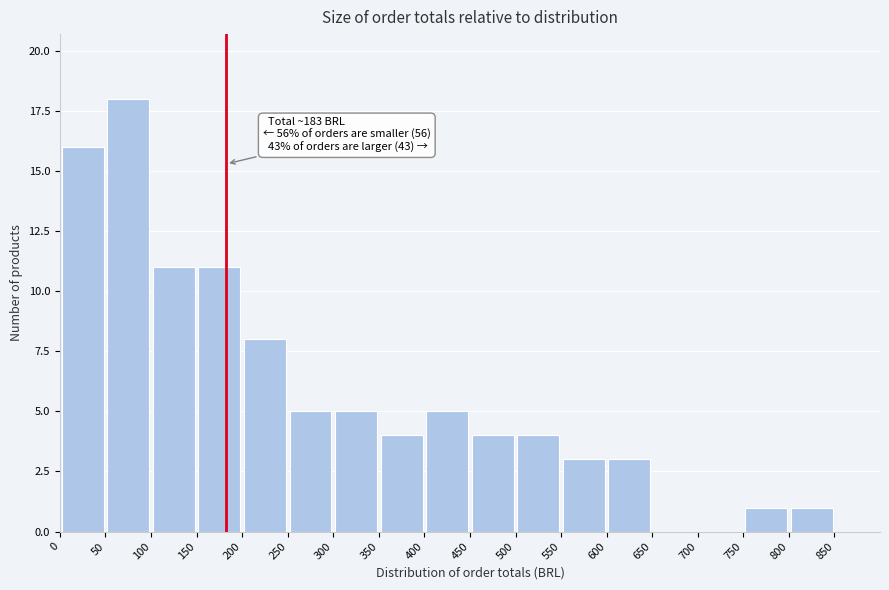

Over which range of the x-axis is the bar tallest?

50 to 100